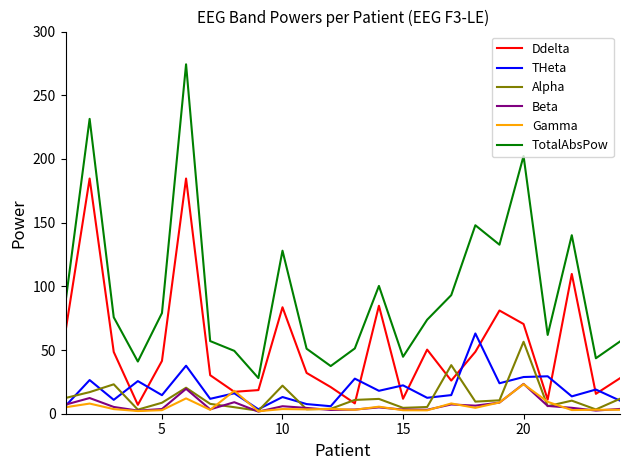

Which series has the largest total across all categories?

TotalAbsPow